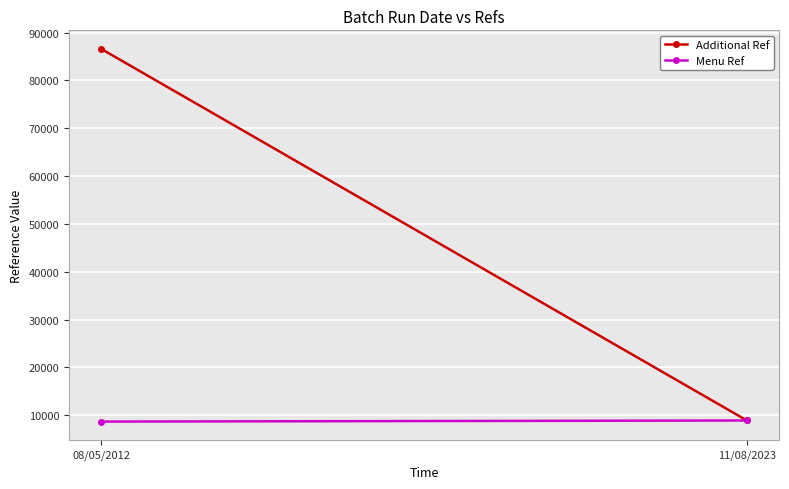

List the labels in order of Additional Ref value, largest first.

08/05/2012, 11/08/2023